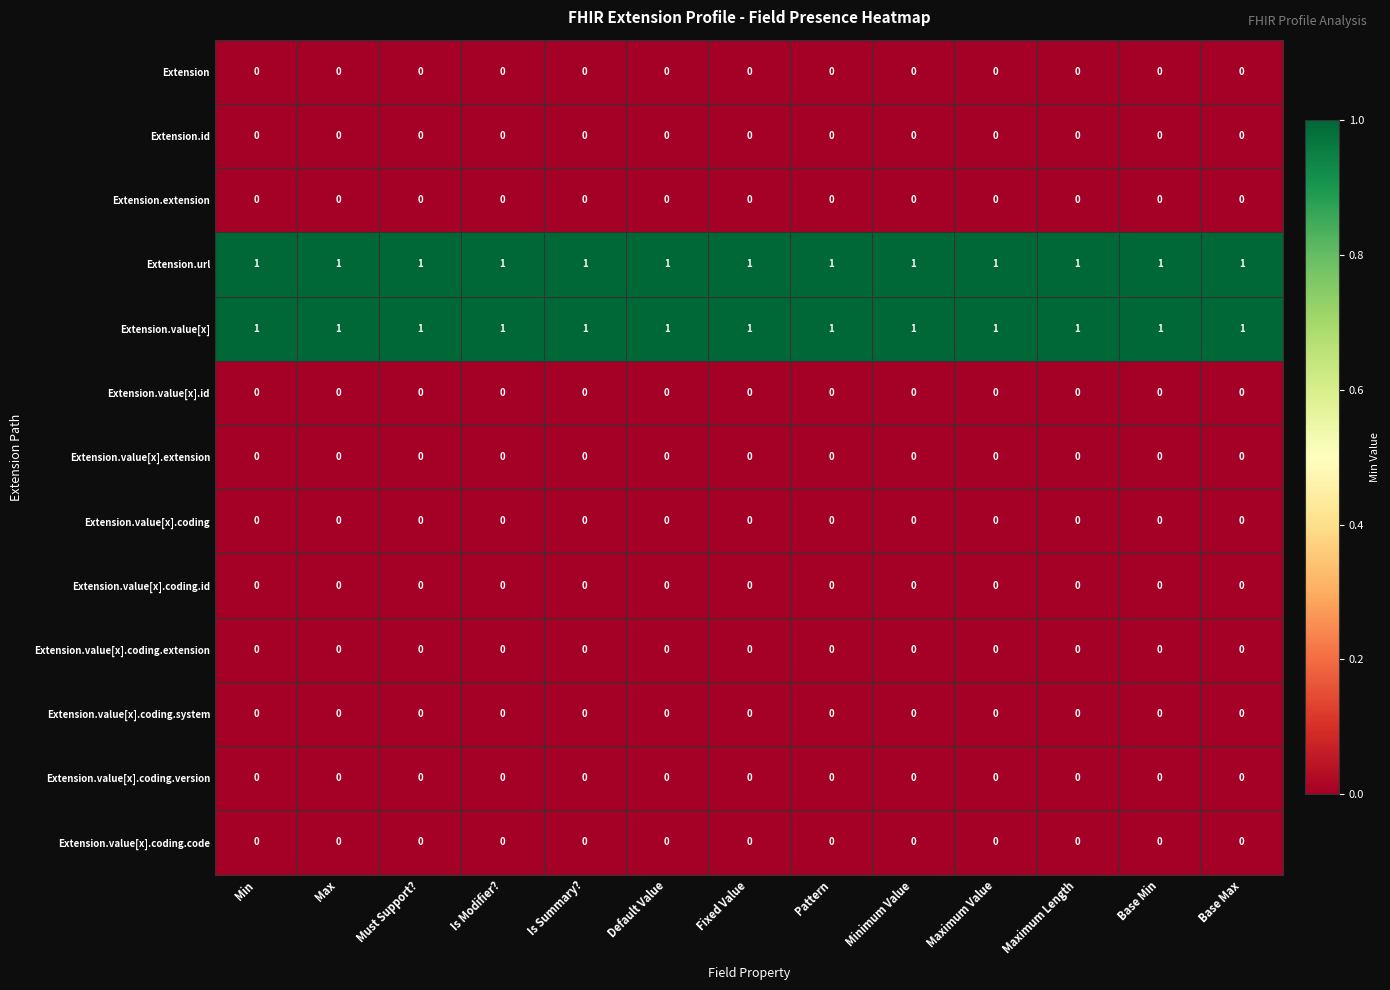

The value of Extension.value[x].coding.version at Fixed Value is 0. True or false?

True